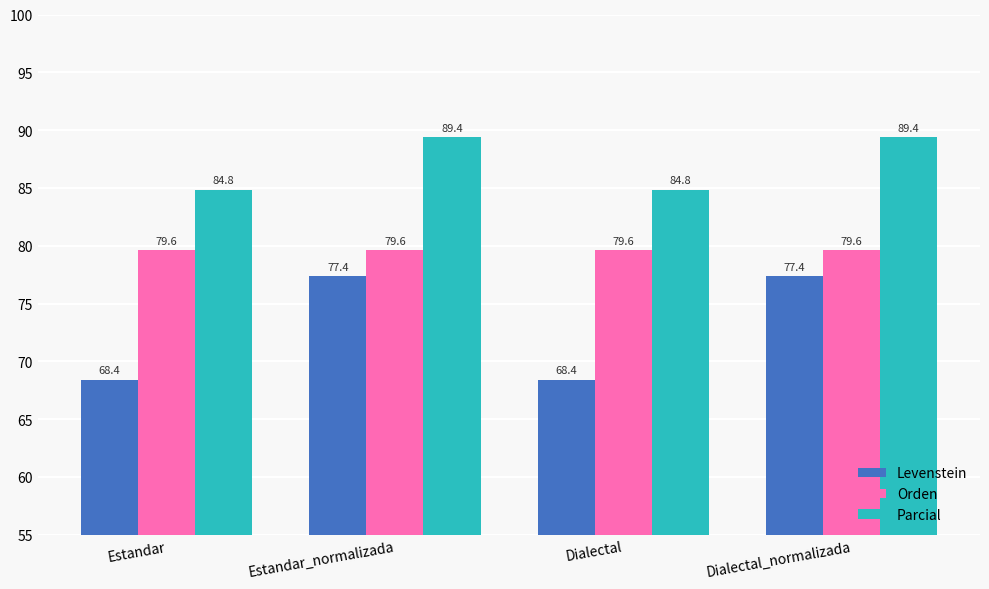

What is the label of the 1st bar from the left?

Estandar